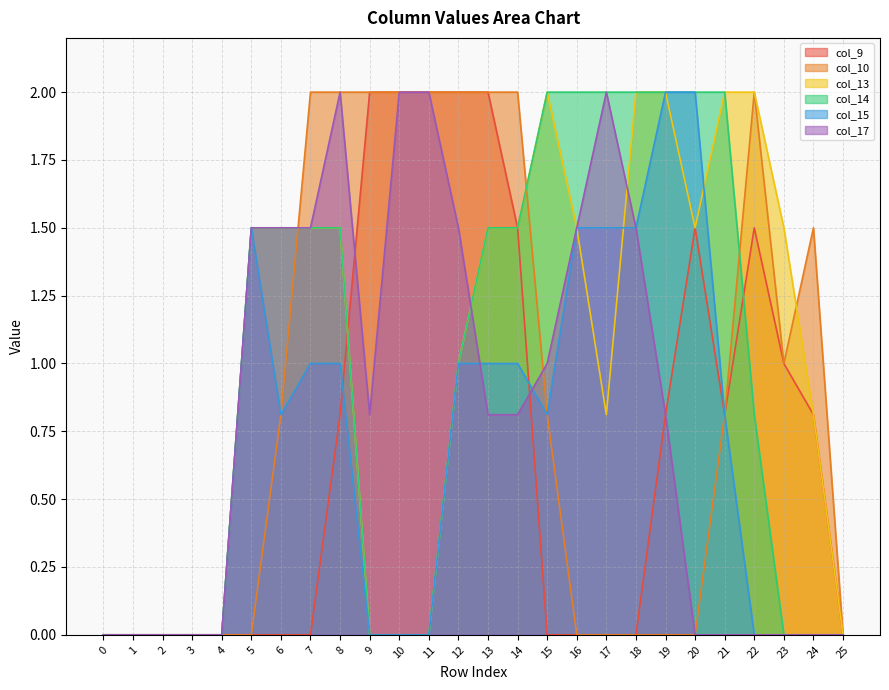

Which series has the largest total across all categories?

col_13